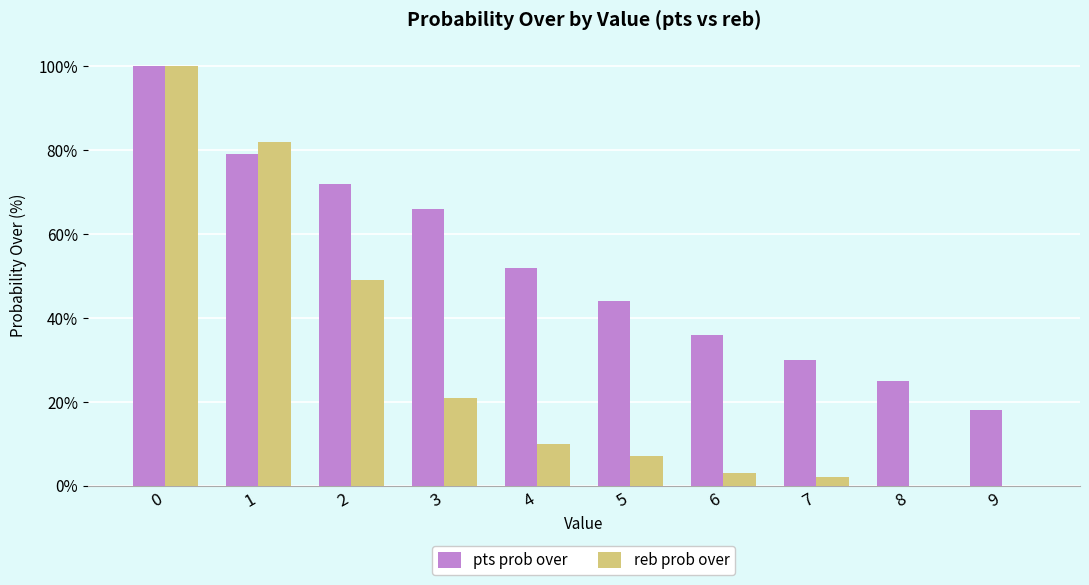

Is it true that pts prob over equals 66 at 3?

True